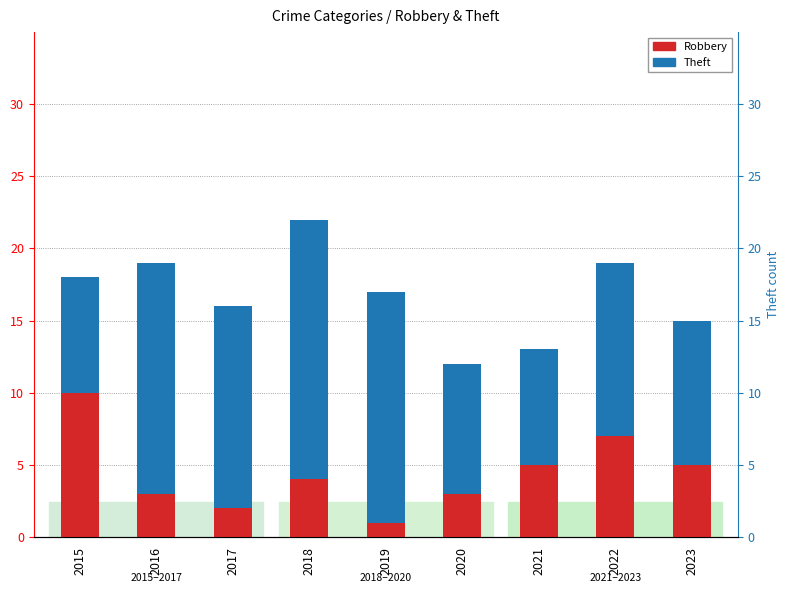

Reading left to right, transcribe all the data shown in this chart.

Robbery: 2015=10	2016=3	2017=2	2018=4	2019=1	2020=3	2021=5	2022=7	2023=5
Theft: 2015=8	2016=16	2017=14	2018=18	2019=16	2020=9	2021=8	2022=12	2023=10